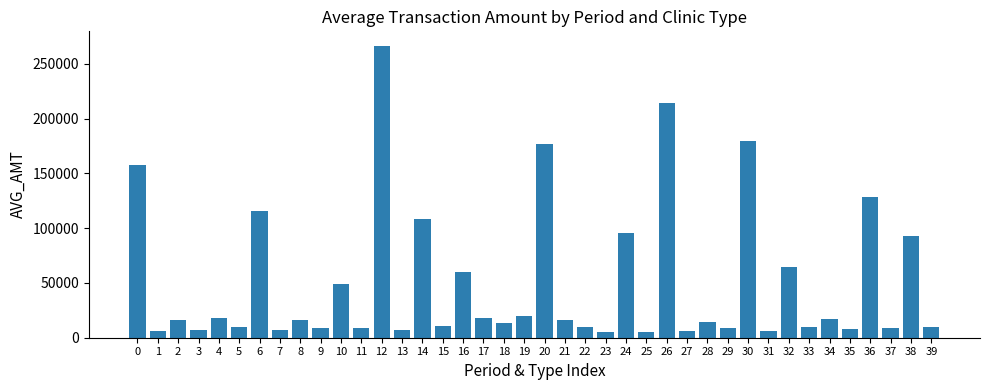

The value at 36 is 195734. True or false?

False